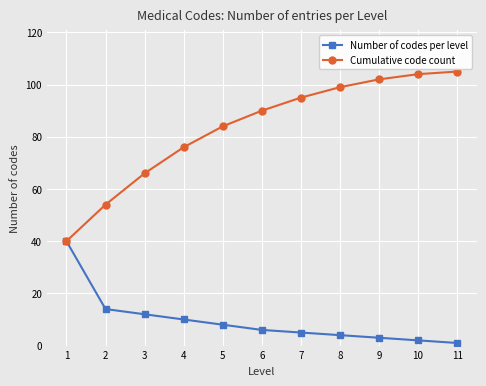

Is it true that Number of codes per level equals 3 at 9?

True